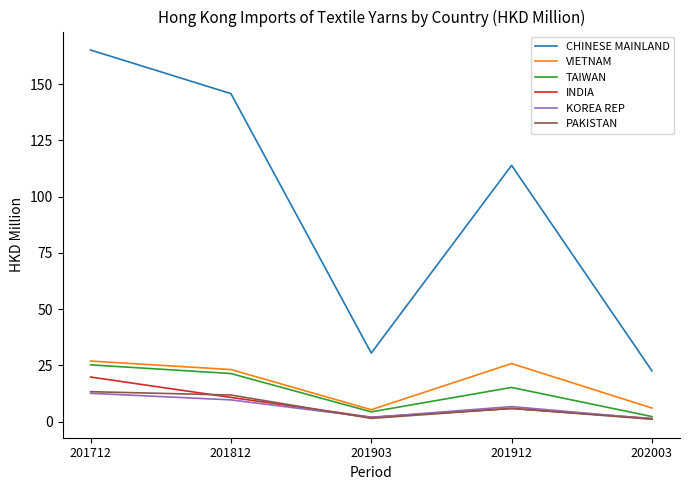

At which label does KOREA REP first exceed 6?

201712